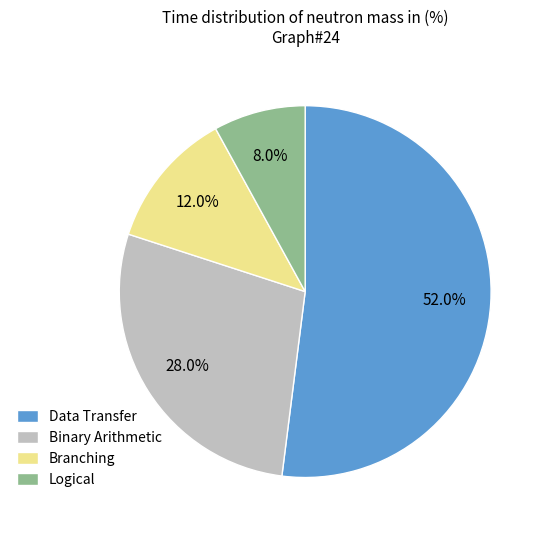

Does Binary Arithmetic represent more than half of the total?

No